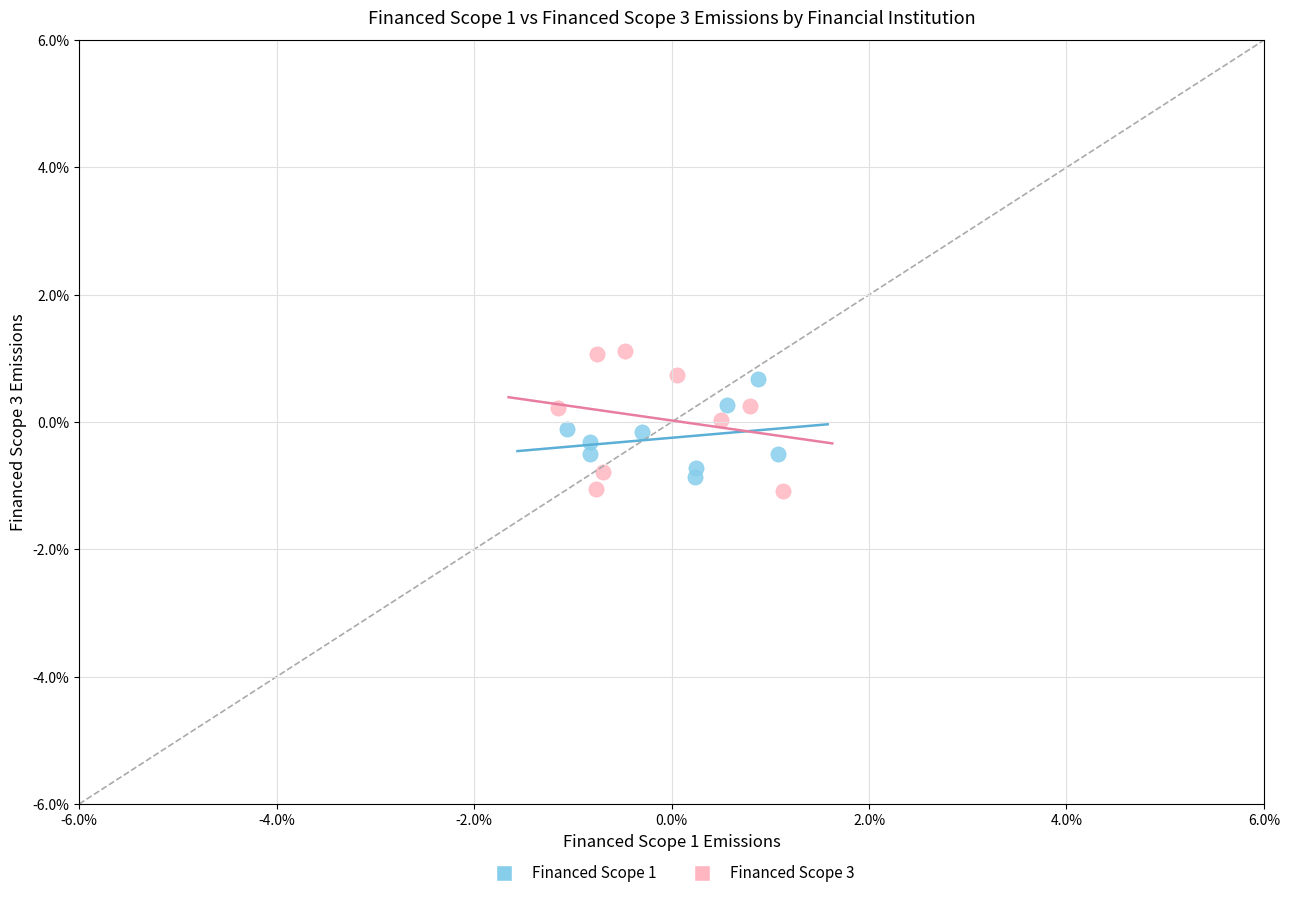

What are all the series names shown in the legend?

Financed Scope 1, Financed Scope 3